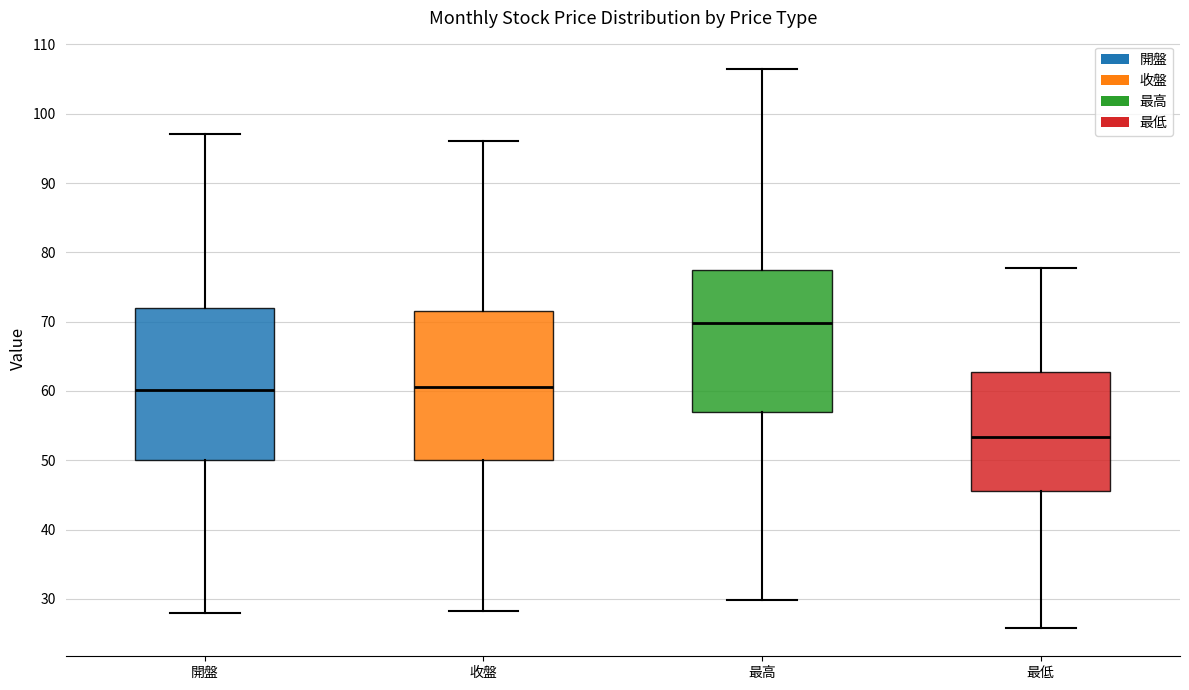

Where is the lower edge of the box for 開盤 on the y-axis? The values are not printed on the chart, so give them approximately, as read against the axis.

50